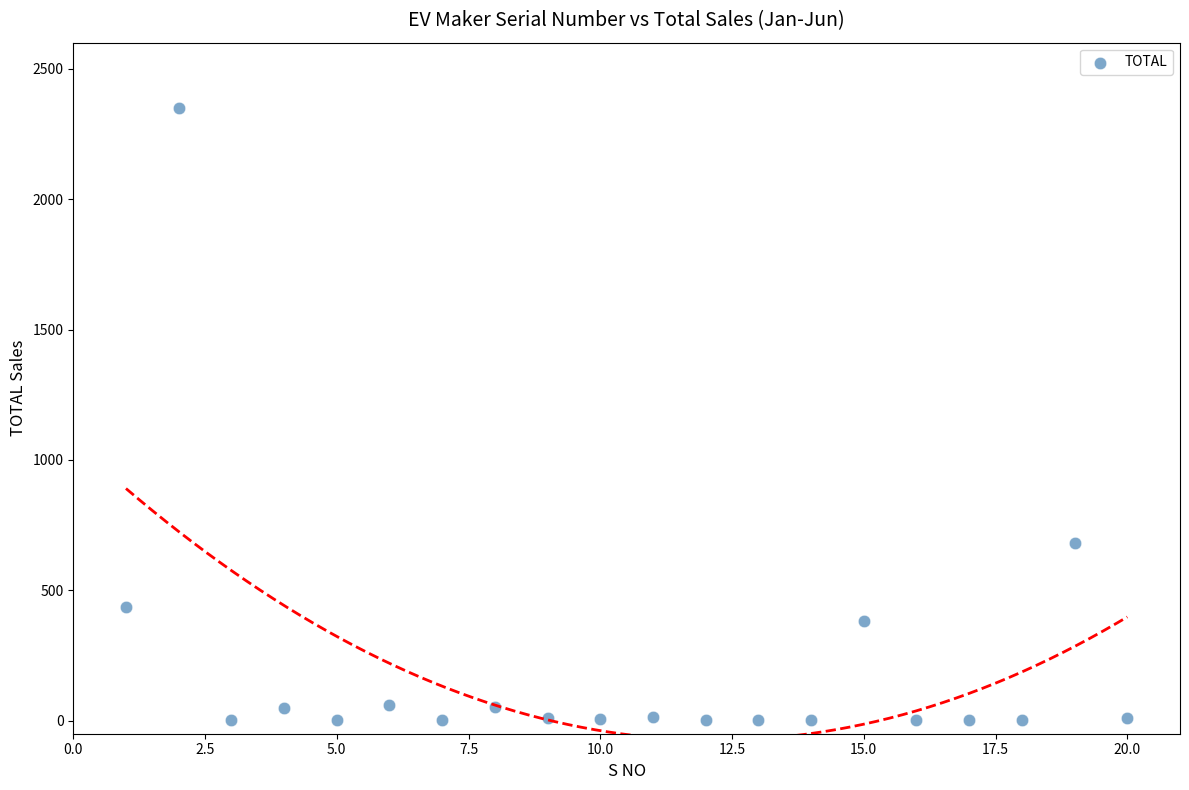

What Y value in the scatter plot is closest to 1175?

682